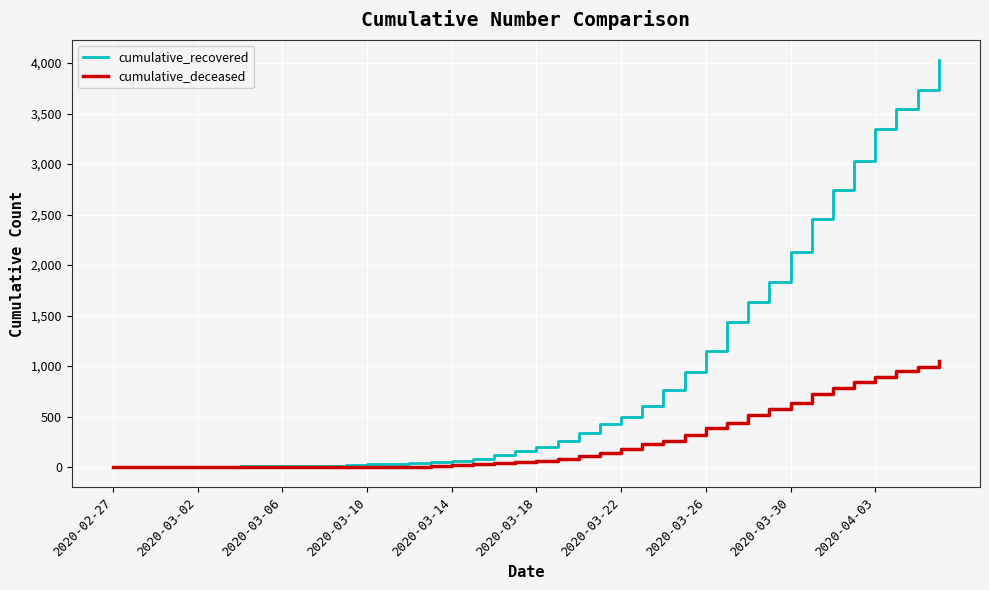

What are all the series names shown in the legend?

cumulative_recovered, cumulative_deceased